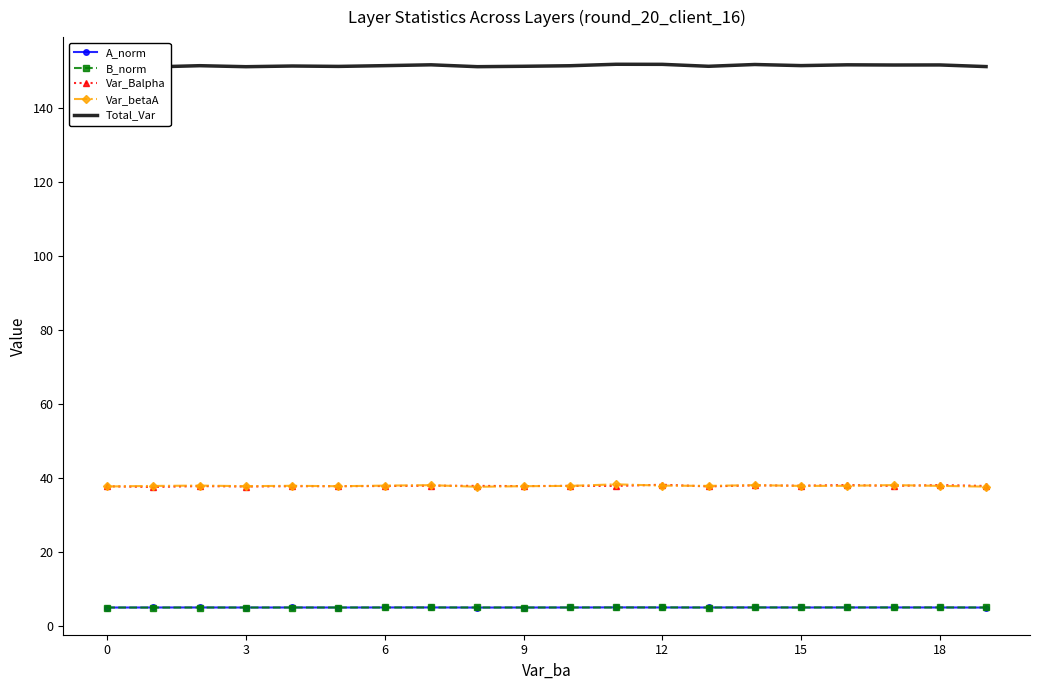

The Var_betaA series shows 25.1 at 17. True or false?

False